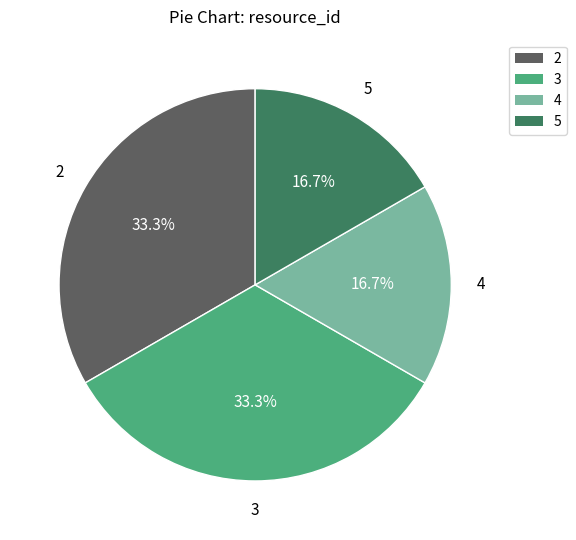

What is the ratio of the value at 3 to the value at 5?

2.0